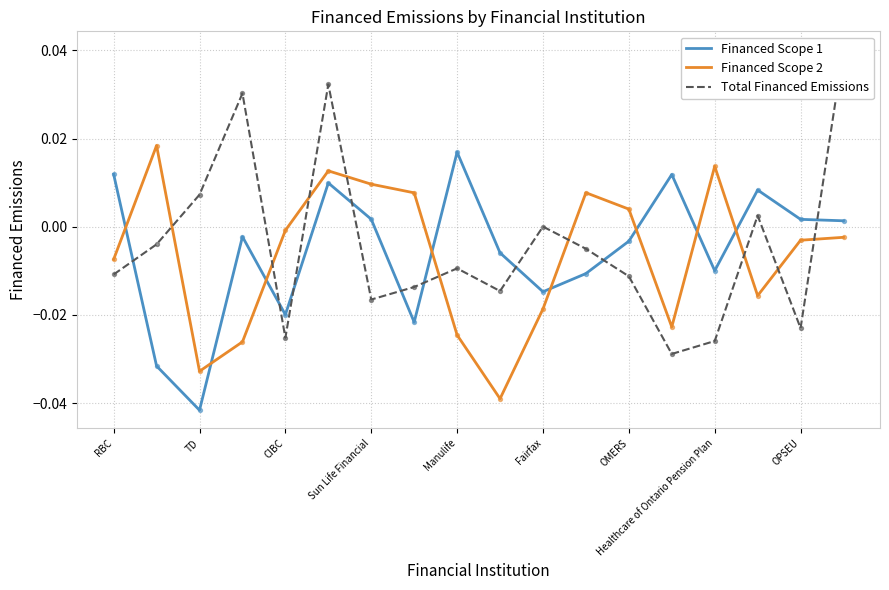

At how many categories does at least one series exceed 0?

16